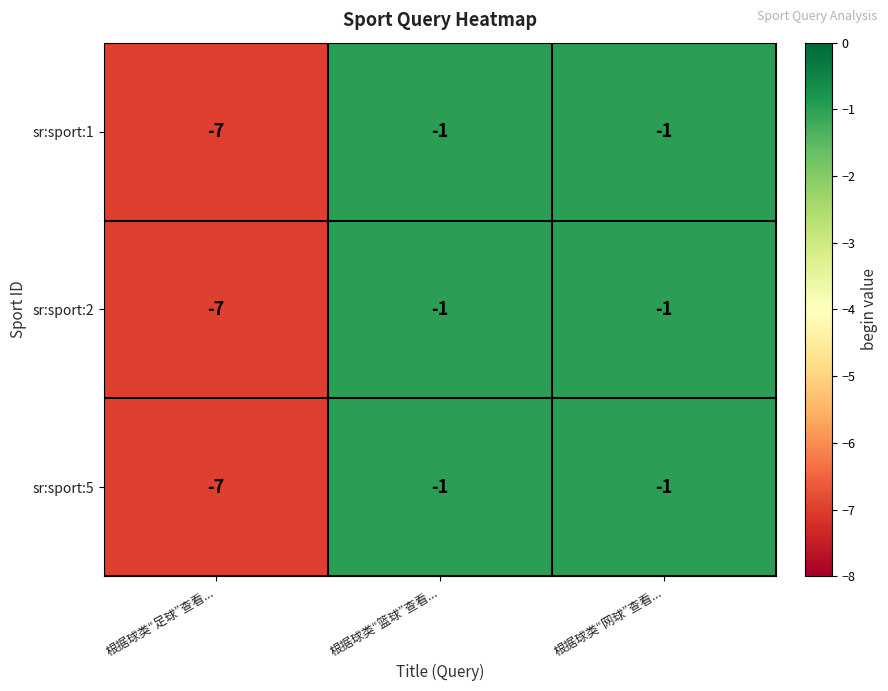

Is it true that sr:sport:1 equals -1 at 根据球类“网球”查看...?

True